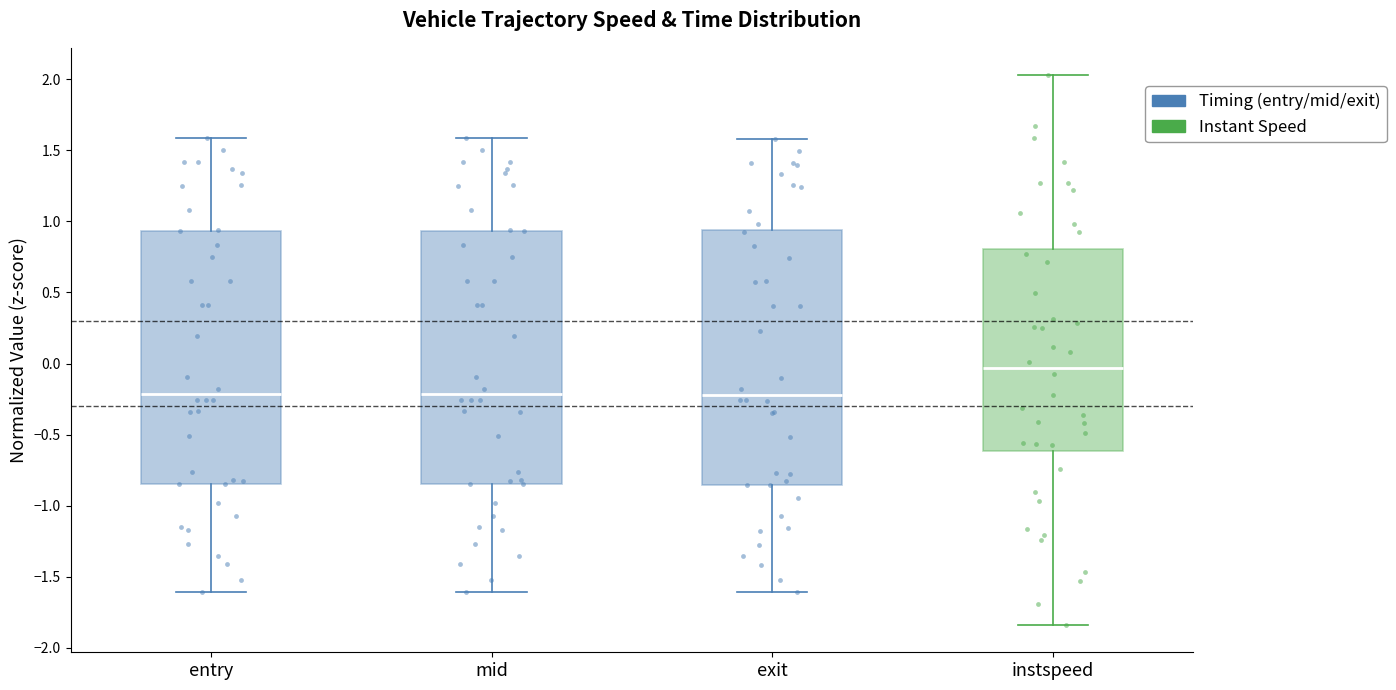

Where does the median line of the box for mid sit on the y-axis? The values are not printed on the chart, so give them approximately, as read against the axis.

-0.20